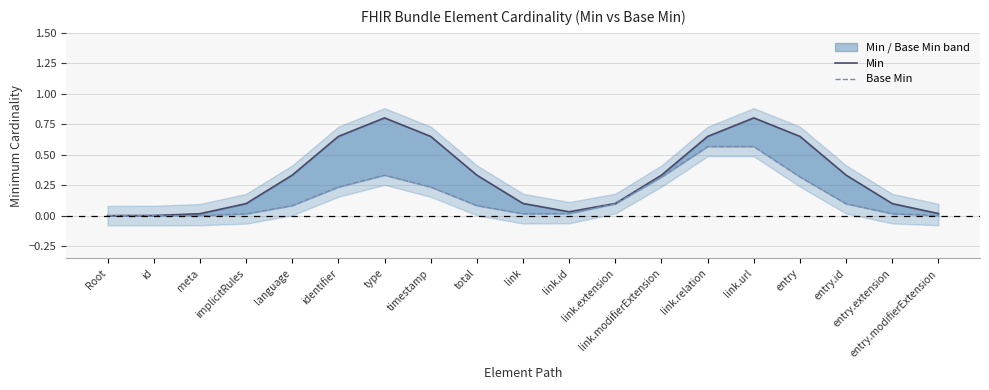

Where is Min nearest to the value 0?

Root